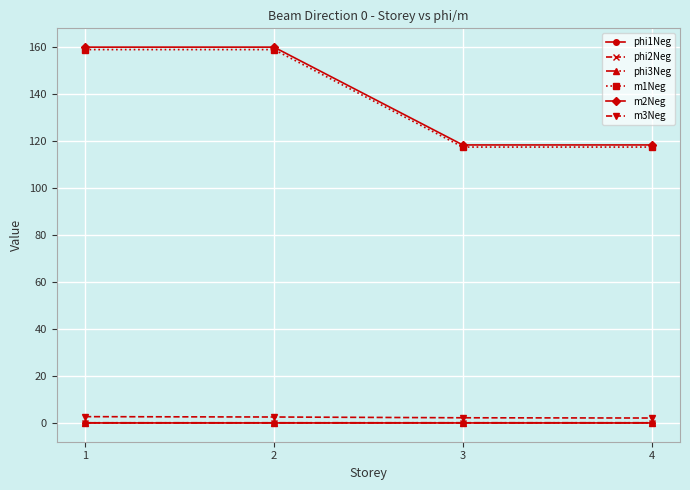

True or false: m2Neg has more than 1 interior local peaks.

False